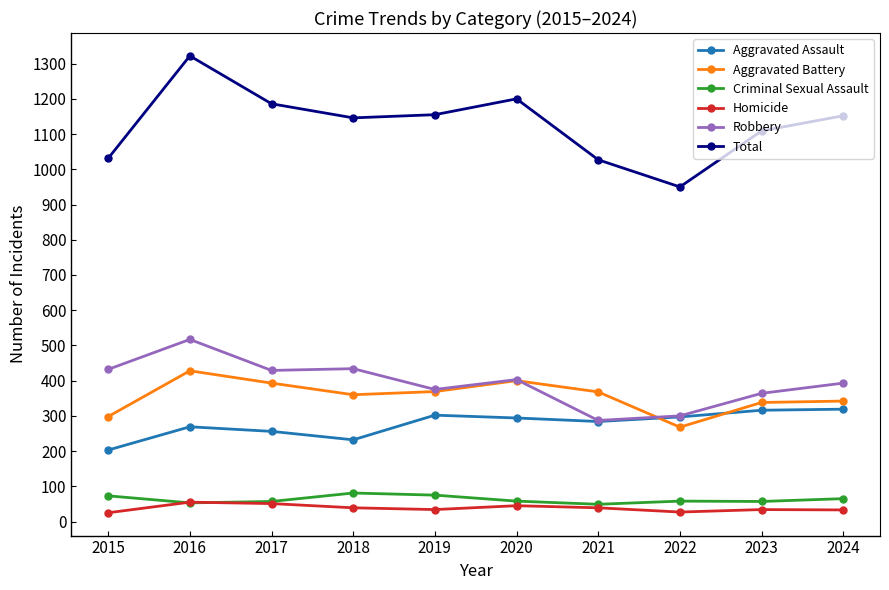

True or false: Robbery has a value of 133 at 2018.

False